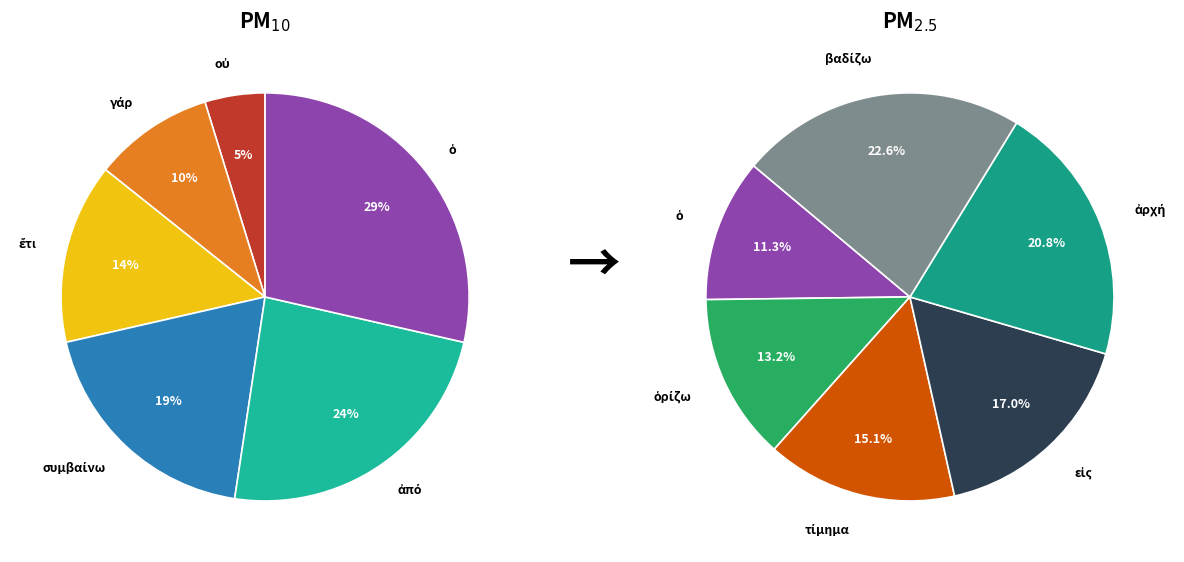

Which category has the smallest portion of the pie?

οὐ